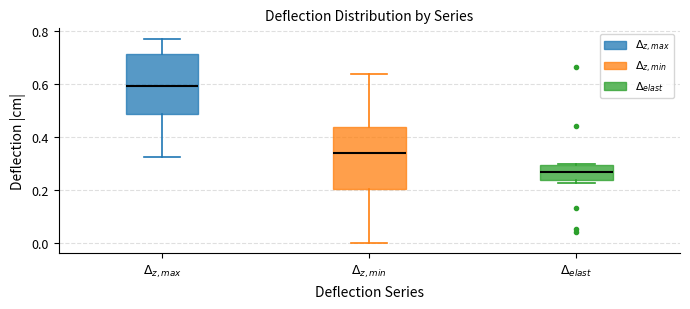

Which box has the lowest median line?

$\Delta_{elast}$